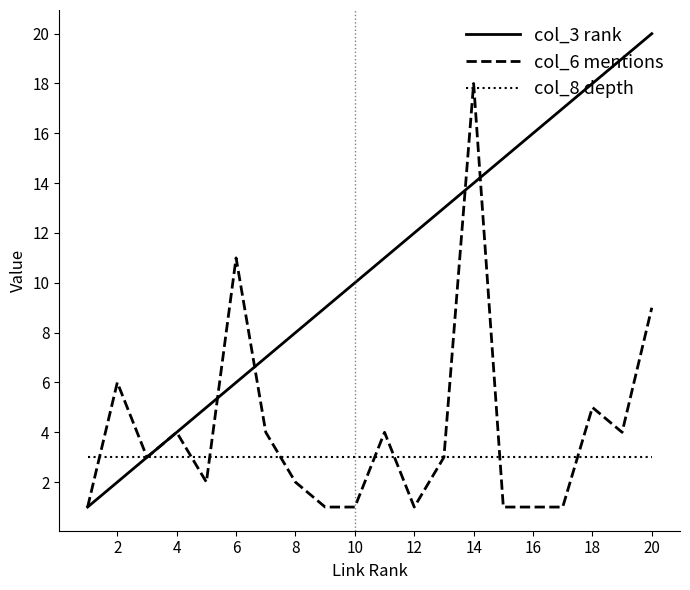

List the series in order of their peak value, highest first.

col_3 rank, col_6 mentions, col_8 depth